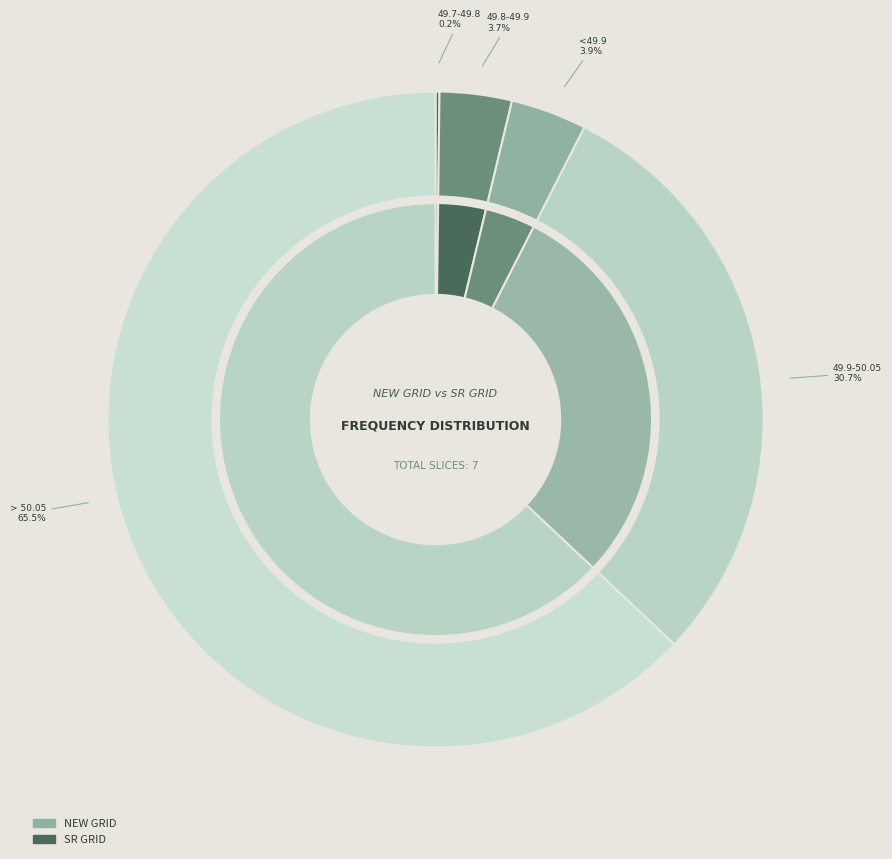

Which slice represents more than half of the pie?

> 50.05